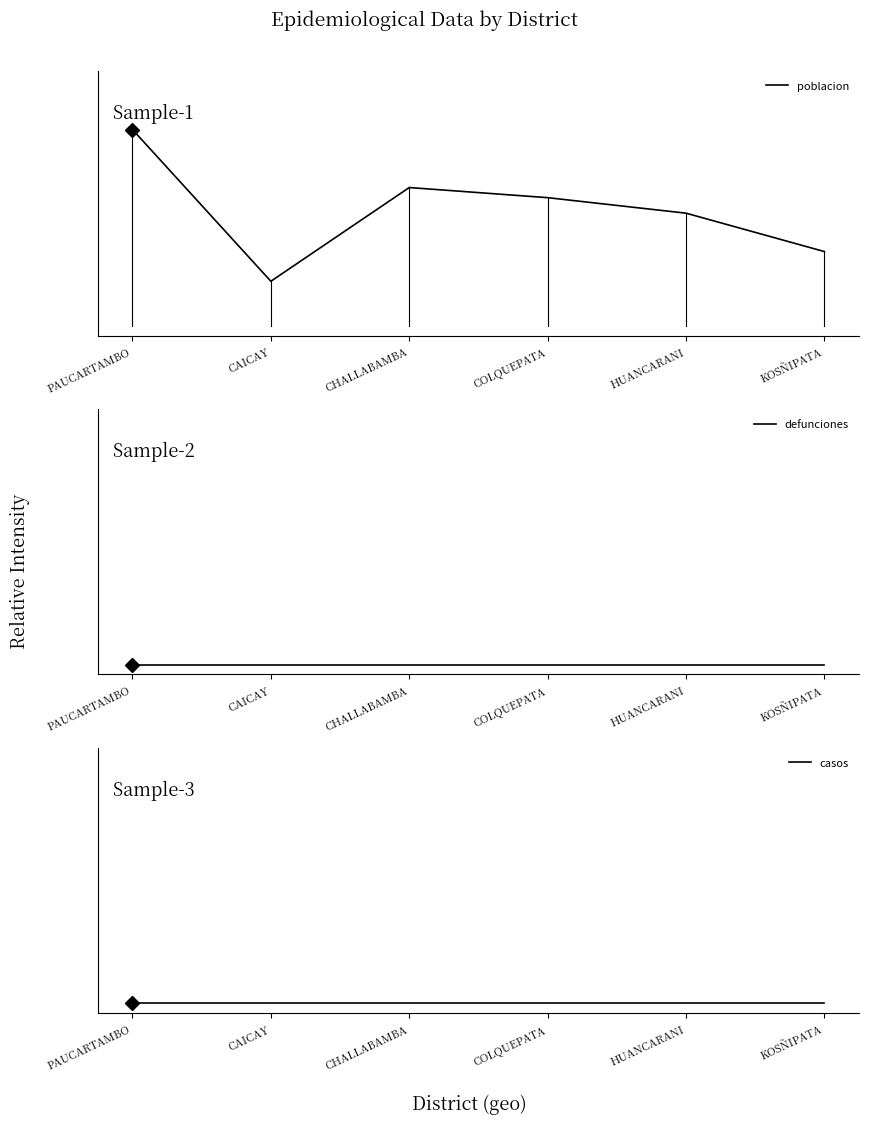

Between HUANCARANI and PAUCARTAMBO, which is larger?

PAUCARTAMBO